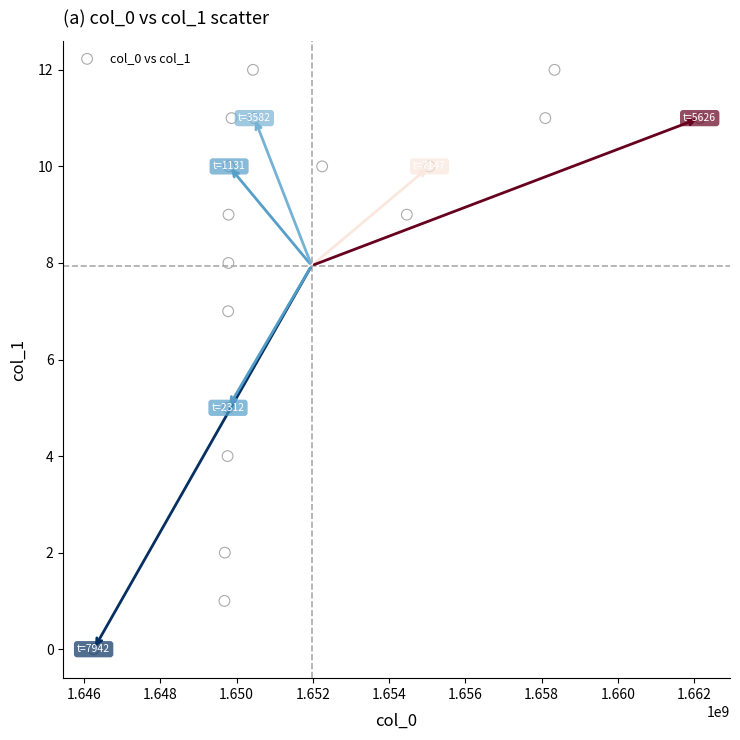

What is the range of X values (max minus min)?

15897684